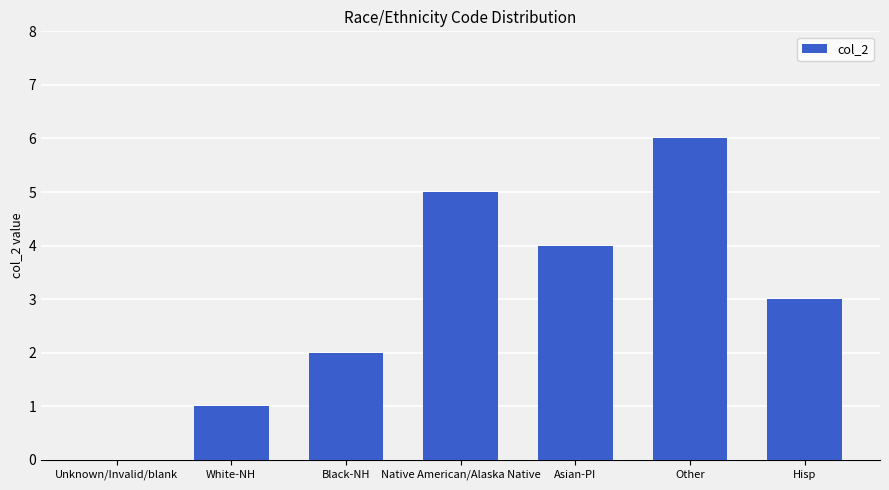

The chart shows a value of 9 at Other. True or false?

False